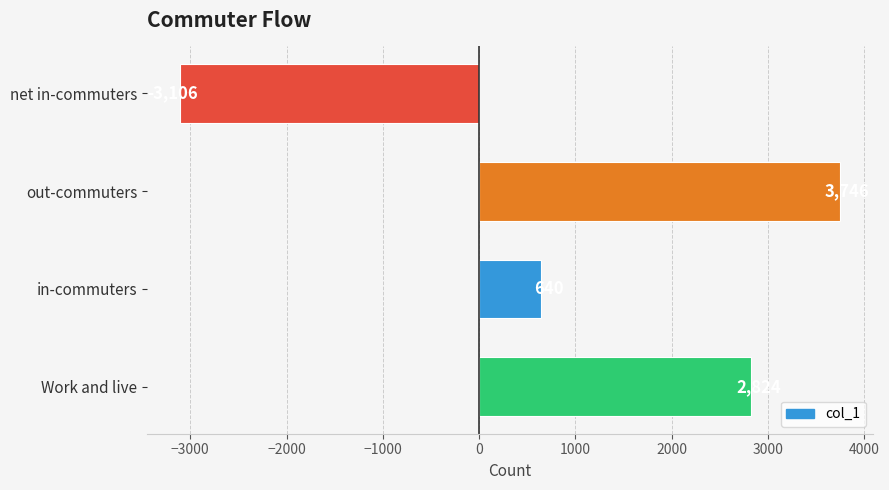

True or false: the data shows 640 at in-commuters.

True